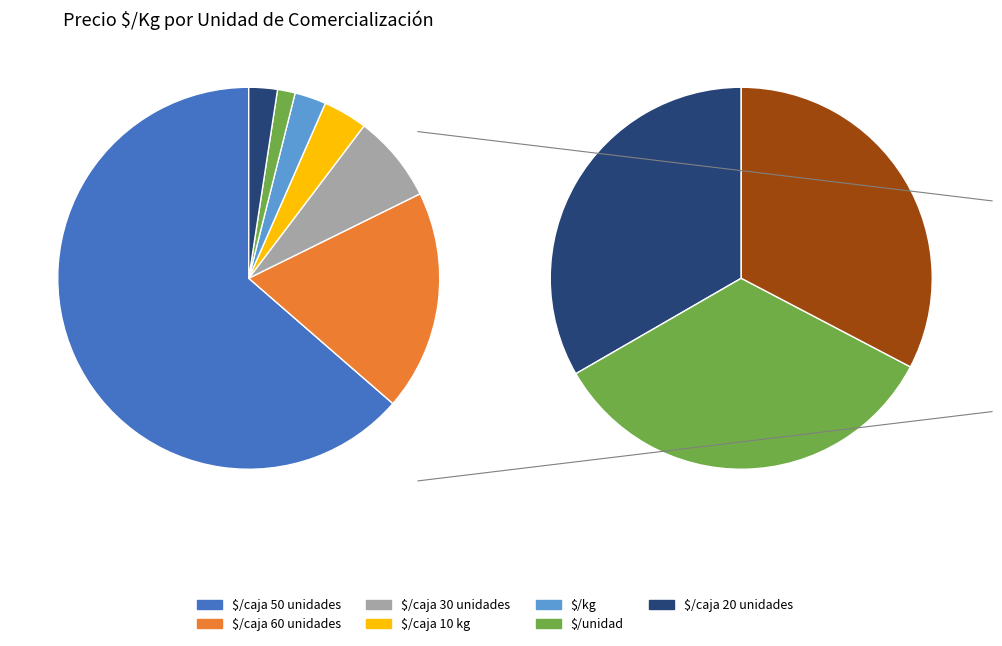

What percentage do $/caja 20 unidades and $/caja 30 unidades together represent?

9.8%